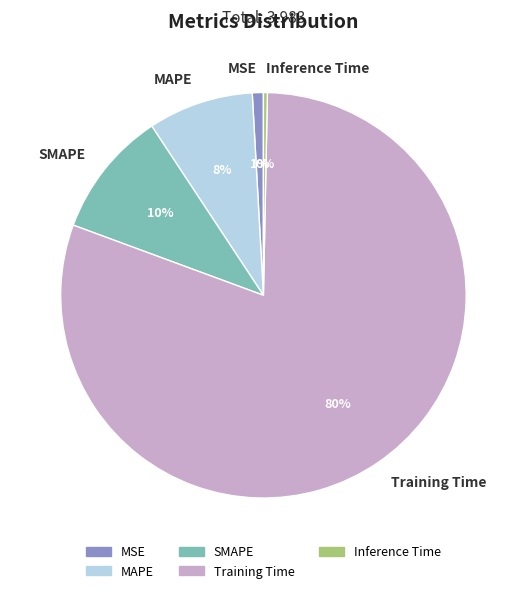

Rank the categories by value from highest to lowest.

Training Time, SMAPE, MAPE, MSE, Inference Time